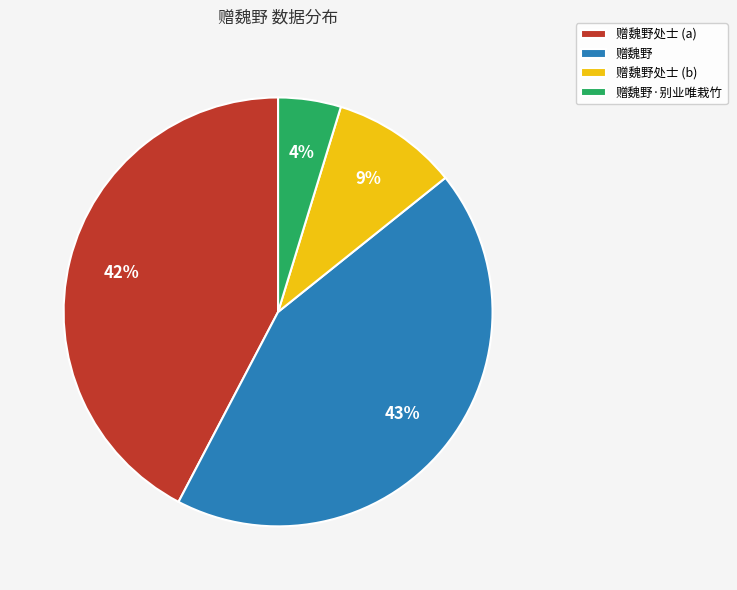

To the nearest percent, what is the difference between the 赠魏野处士 and 赠魏野·别业唯栽竹 slice percentages?

5%